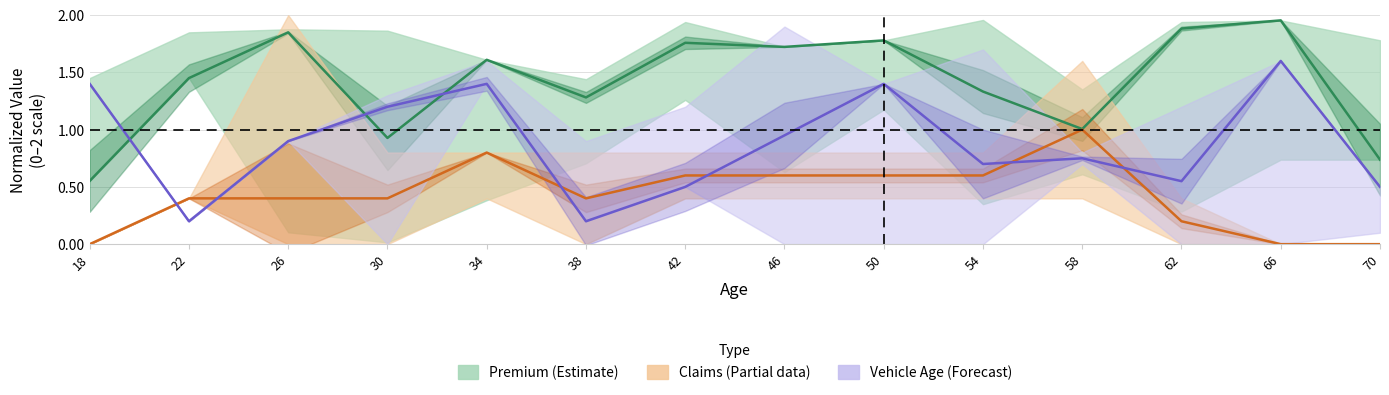

Reading left to right, extract all data points from this chart.

Premium (Estimate): 18=0.6	22=1.5	26=1.8	30=0.9	34=1.6	38=1.3	42=1.8	46=1.7	50=1.8	54=1.3	58=1.0	62=1.9	66=2.0	70=0.7
Claims (Partial): 18=0.0	22=0.4	26=0.4	30=0.4	34=0.8	38=0.4	42=0.6	46=0.6	50=0.6	54=0.6	58=1.0	62=0.2	66=0.0	70=0.0
Vehicle Age (Forecast): 18=1.4	22=0.2	26=0.9	30=1.2	34=1.4	38=0.2	42=0.5	46=0.9	50=1.4	54=0.7	58=0.8	62=0.6	66=1.6	70=0.5